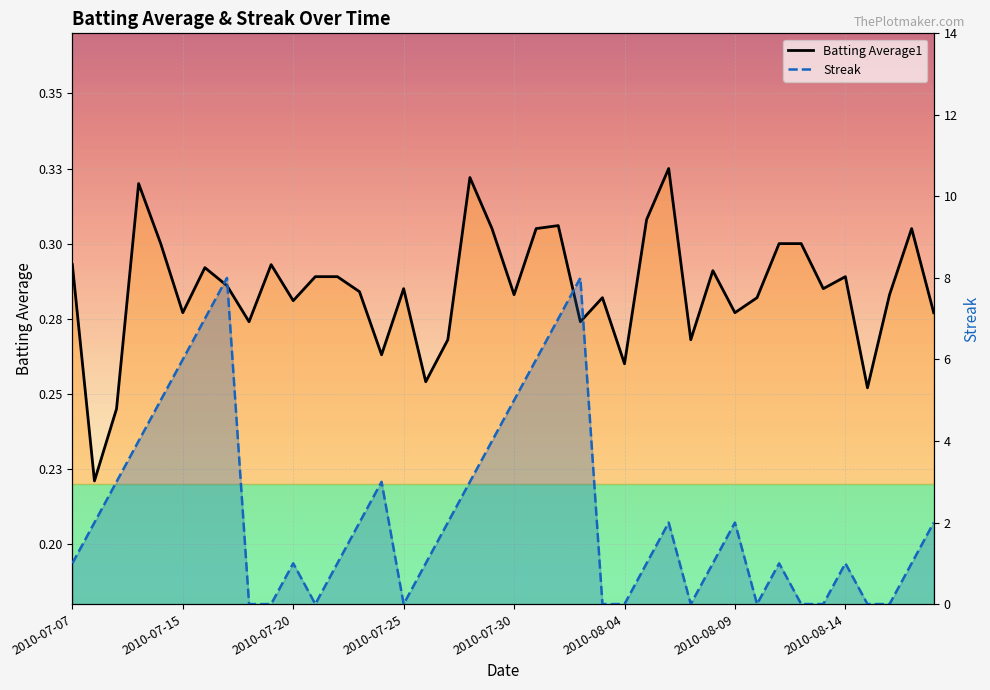

Is it true that Streak equals 6.0 at 21?

True